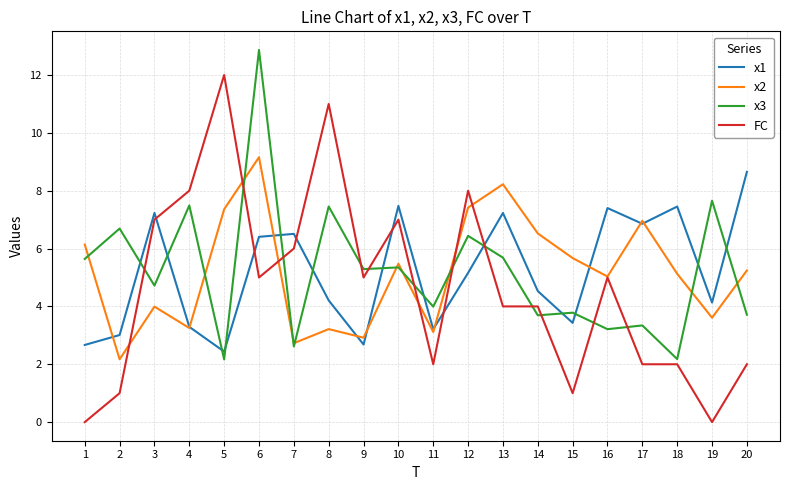

After their last crossing, which series has the higher values: x3 or x2?

x2